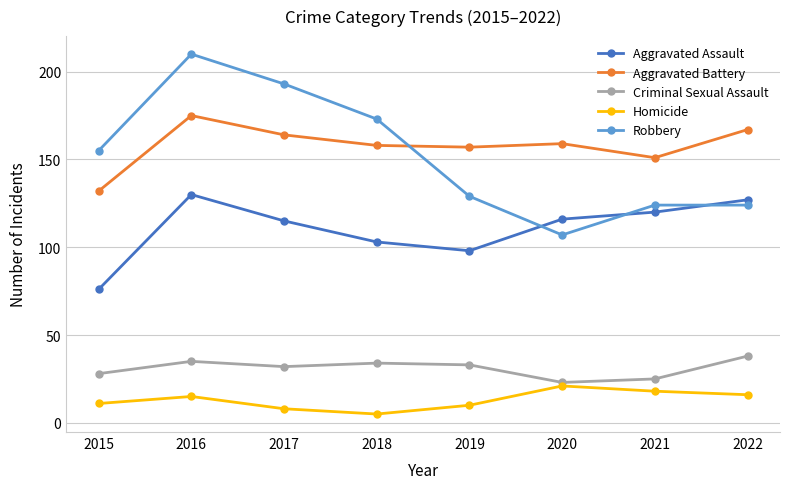

Read the Robbery value at 2021, to the nearest 5.

125